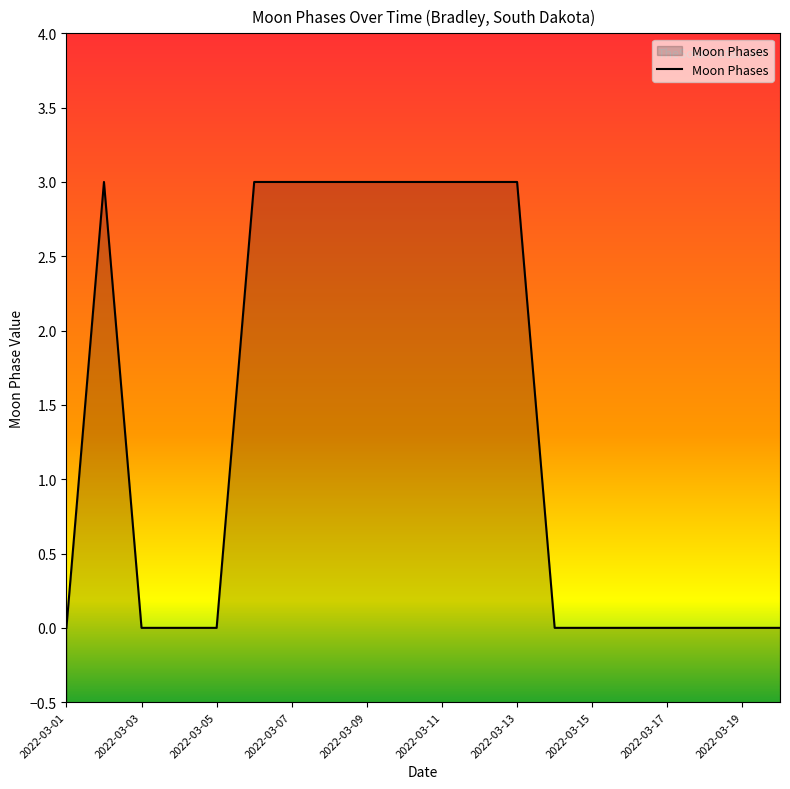

What is the difference between the maximum and minimum values?

3